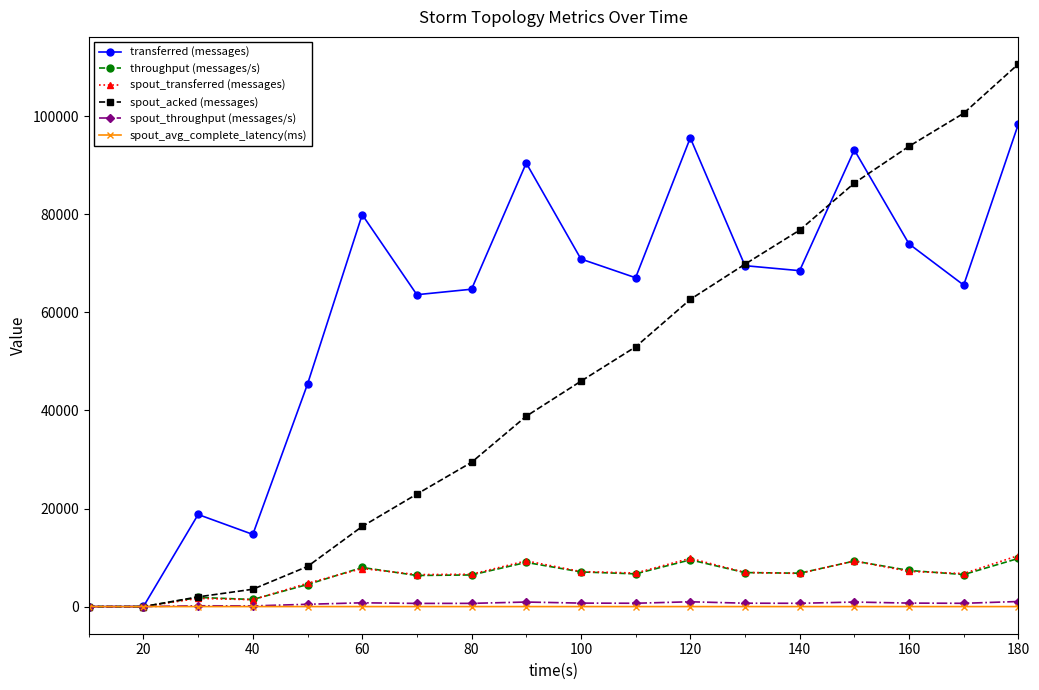

In transferred (messages), how many points are higher than both neighbors (excluding endpoints)?

5